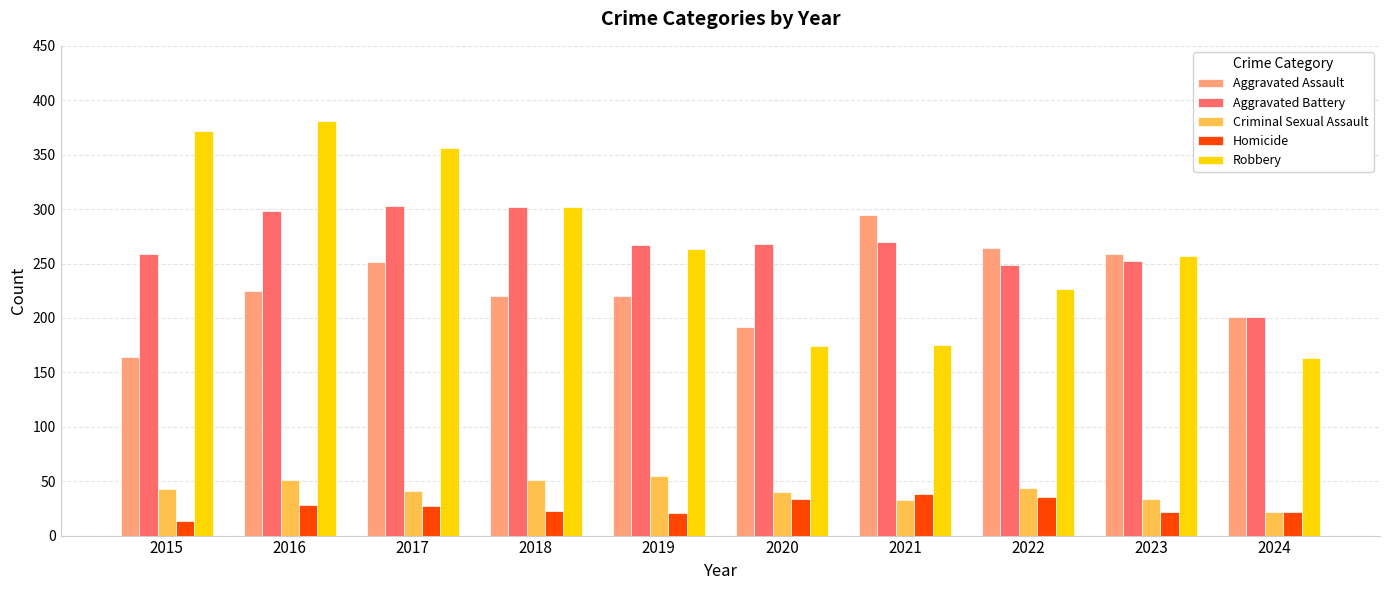

At how many categories does at least one series exceed 287?

5